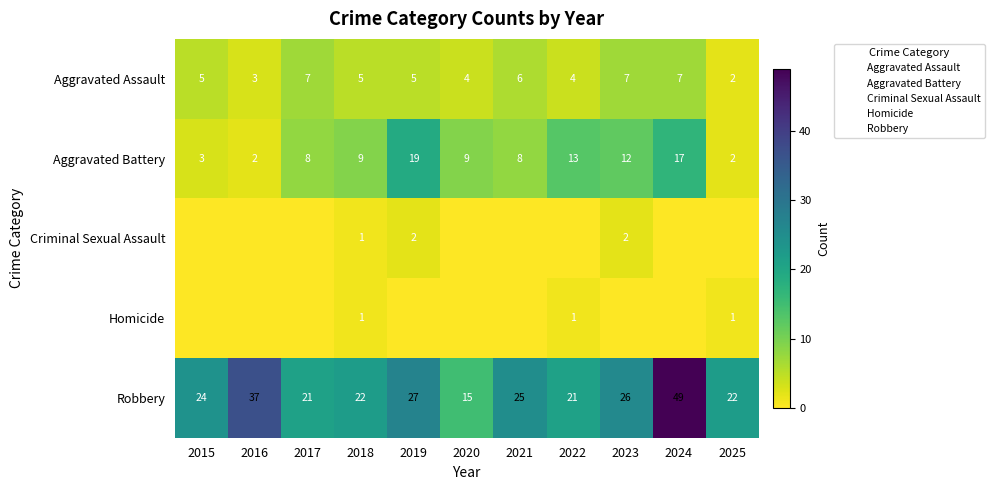

At how many categories does at least one series exceed 3?

11